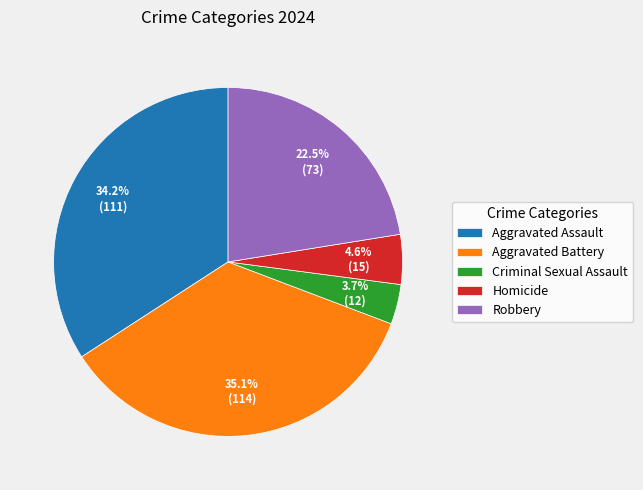

Which category has the biggest portion of the pie?

Aggravated Battery